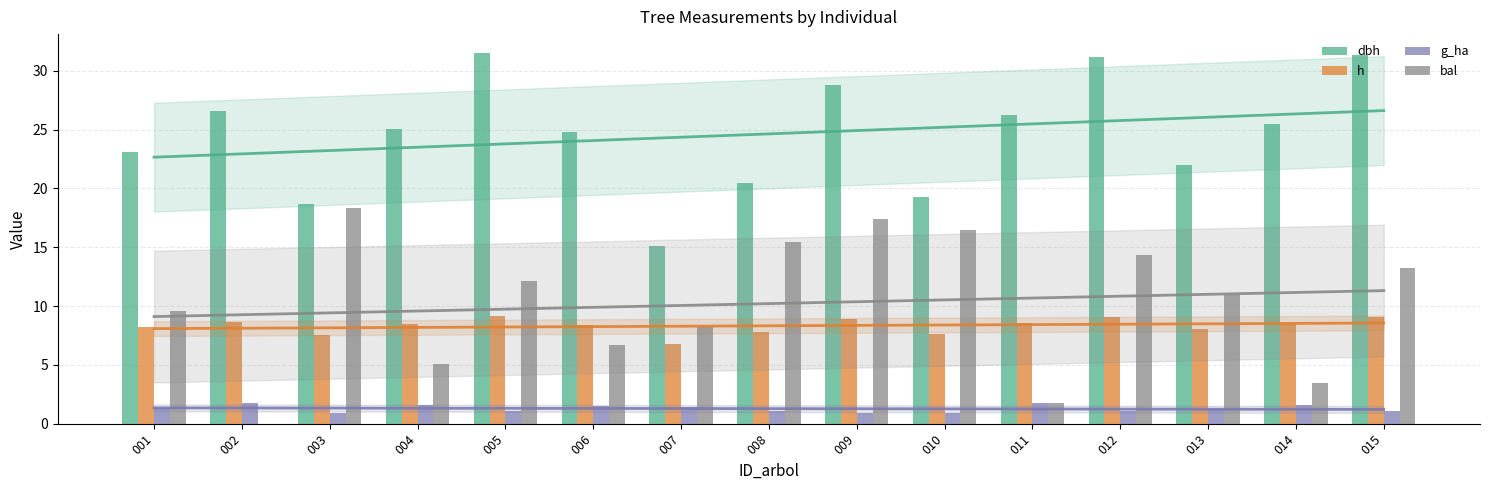

Which category has the lowest value in the h series?

007